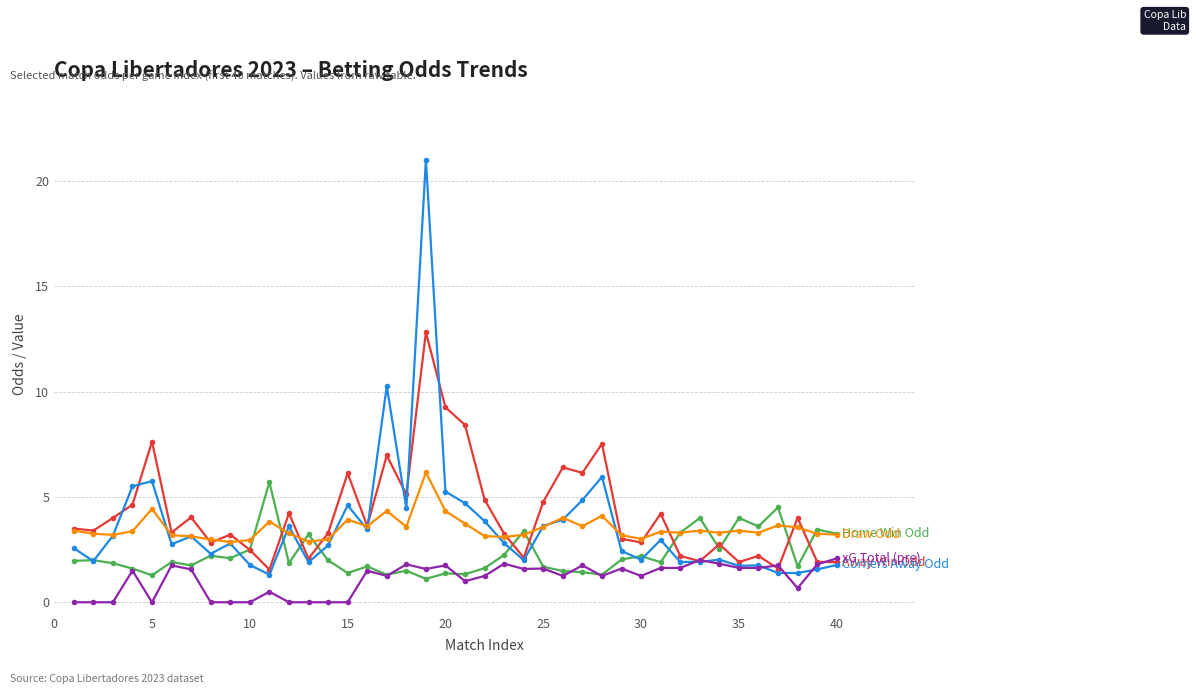

What is the greatest value displayed?

21.0